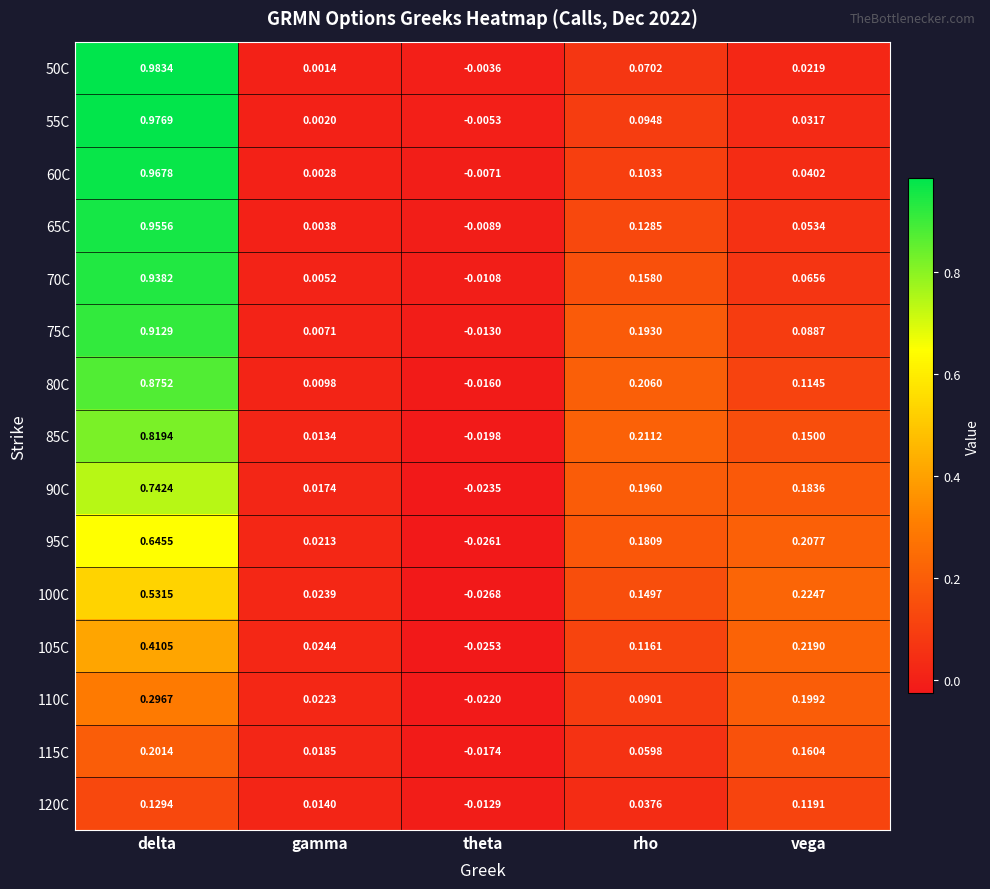

At which label does 95C first exceed 0?

delta